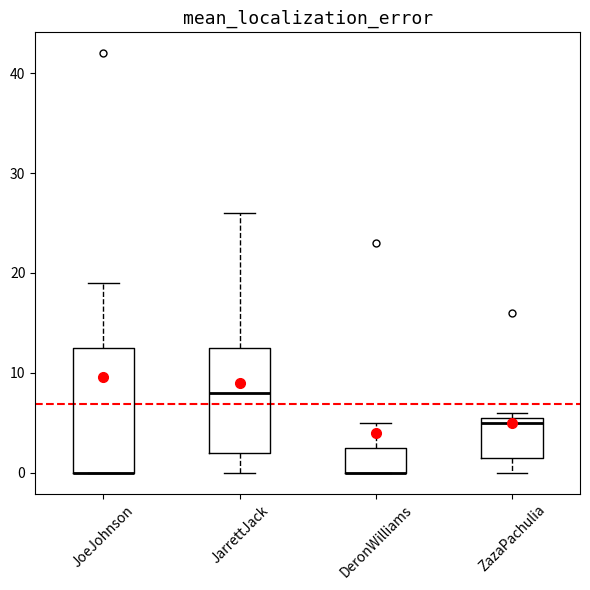

Reading left to right, read every box against the y-axis: the position of its median line, the range the box covers, and the ends of its whiskers. The values are not printed on the chart, so give them approximately, as read against the axis.

JoeJohnson: median 0 (drawn on the box's lower edge), box 0 to 13, whiskers 0 to 19
JarrettJack: median 8, box 2 to 13, whiskers 0 to 26
DeronWilliams: median 0 (drawn on the box's lower edge), box 0 to 3, whiskers 0 to 5
ZazaPachulia: median 5, box 2 to 6, whiskers 0 to 6 (just above the box's upper edge)